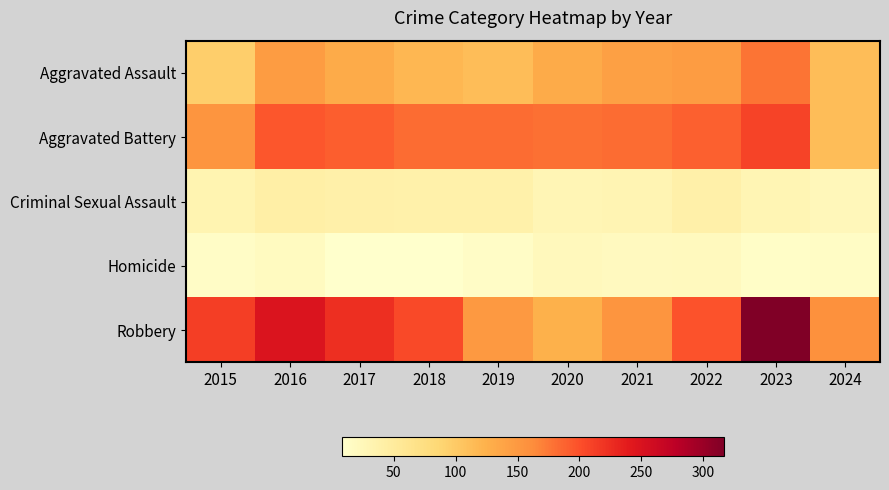

What is the spread (max minus min) of values at 2024?

143